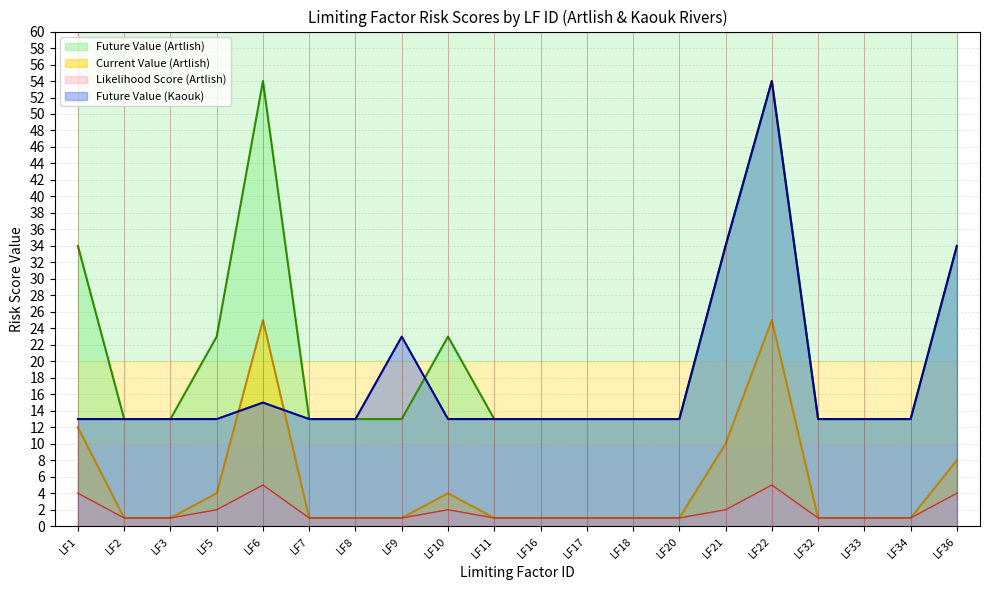

Reading left to right, what are all the values shown in this chart?

Future Value (Artlish): LF1=34	LF2=13	LF3=13	LF5=23	LF6=54	LF7=13	LF8=13	LF9=13	LF10=23	LF11=13	LF16=13	LF17=13	LF18=13	LF20=13	LF21=34	LF22=54	LF32=13	LF33=13	LF34=13	LF36=34
Current Value (Artlish): LF1=12	LF2=1	LF3=1	LF5=4	LF6=25	LF7=1	LF8=1	LF9=1	LF10=4	LF11=1	LF16=1	LF17=1	LF18=1	LF20=1	LF21=10	LF22=25	LF32=1	LF33=1	LF34=1	LF36=8
Likelihood Score (Artlish): LF1=4	LF2=1	LF3=1	LF5=2	LF6=5	LF7=1	LF8=1	LF9=1	LF10=2	LF11=1	LF16=1	LF17=1	LF18=1	LF20=1	LF21=2	LF22=5	LF32=1	LF33=1	LF34=1	LF36=4
Future Value (Kaouk): LF1=13	LF2=13	LF3=13	LF5=13	LF6=15	LF7=13	LF8=13	LF9=23	LF10=13	LF11=13	LF16=13	LF17=13	LF18=13	LF20=13	LF21=34	LF22=54	LF32=13	LF33=13	LF34=13	LF36=34